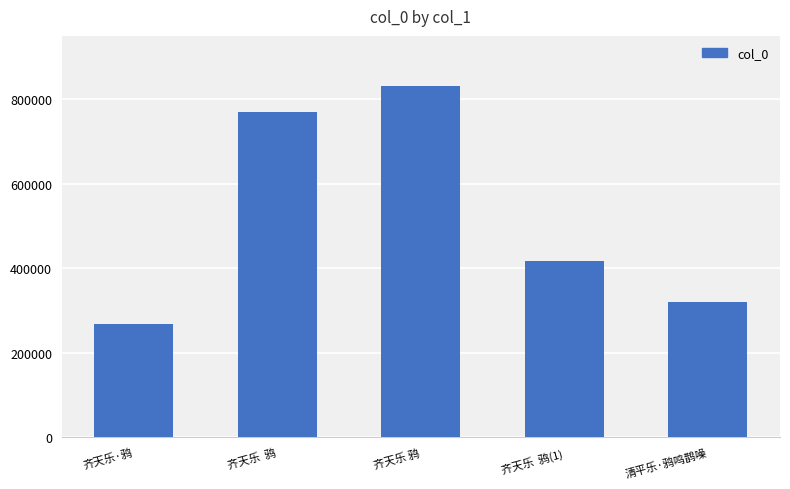

Which has a higher value, 齐天乐  鸦 or 齐天乐·鸦?

齐天乐  鸦